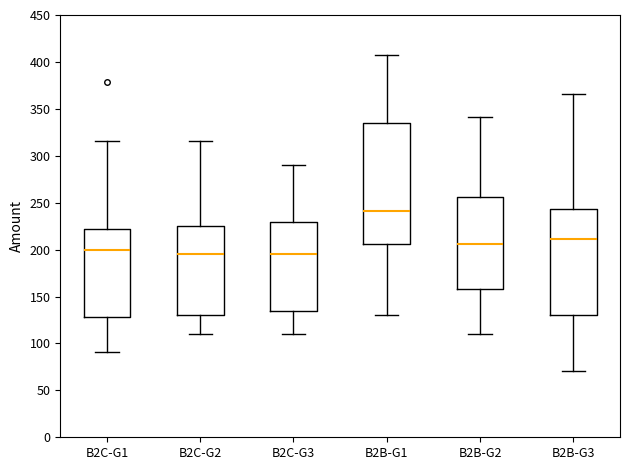

Comparing the boxes themselves (not the whiskers), which one is the tallest?

B2B-G1